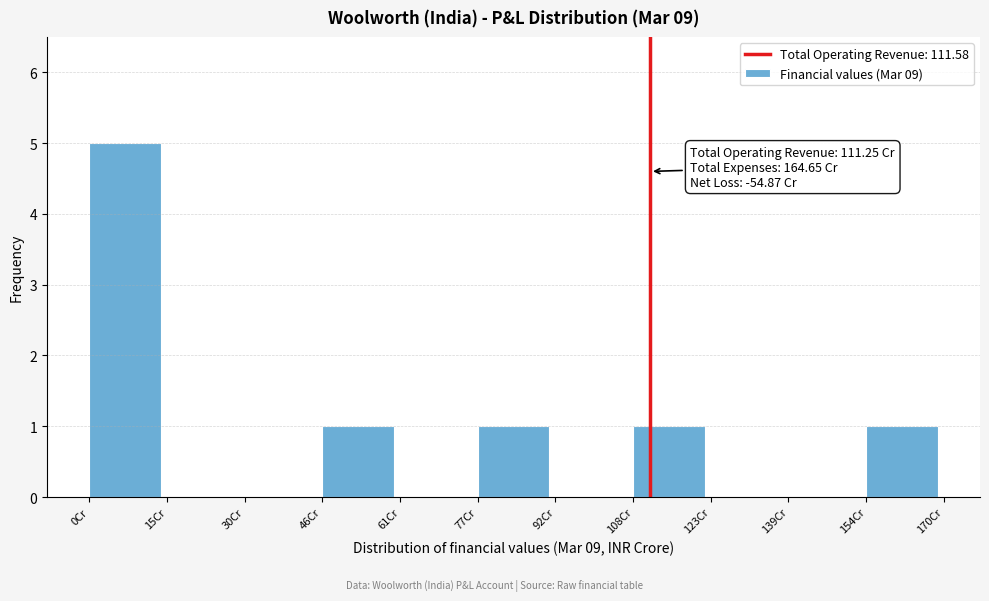

Which range on the x-axis has the tallest bar?

0 to 16